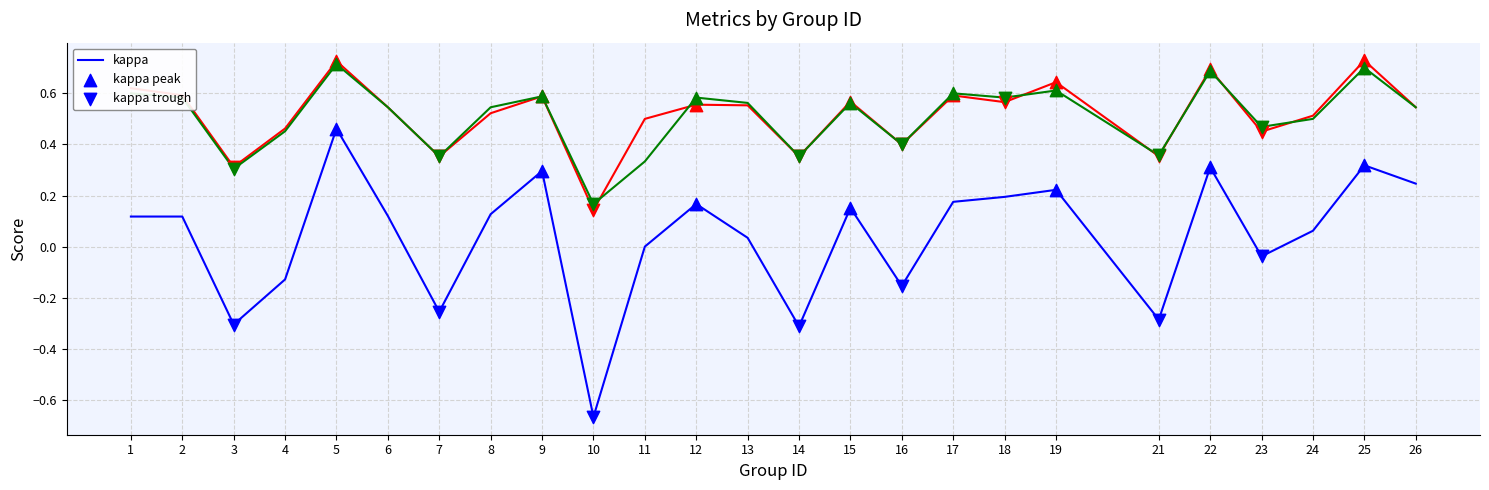

What is the total value across all series at 2?

1.3